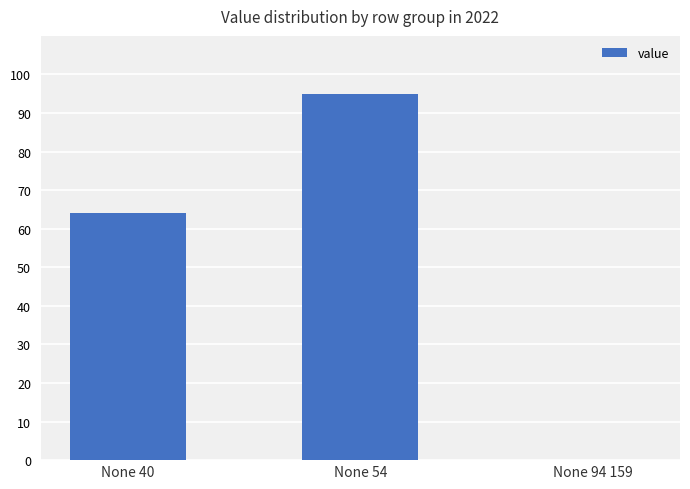

The chart shows a value of 143 at None 54. True or false?

False